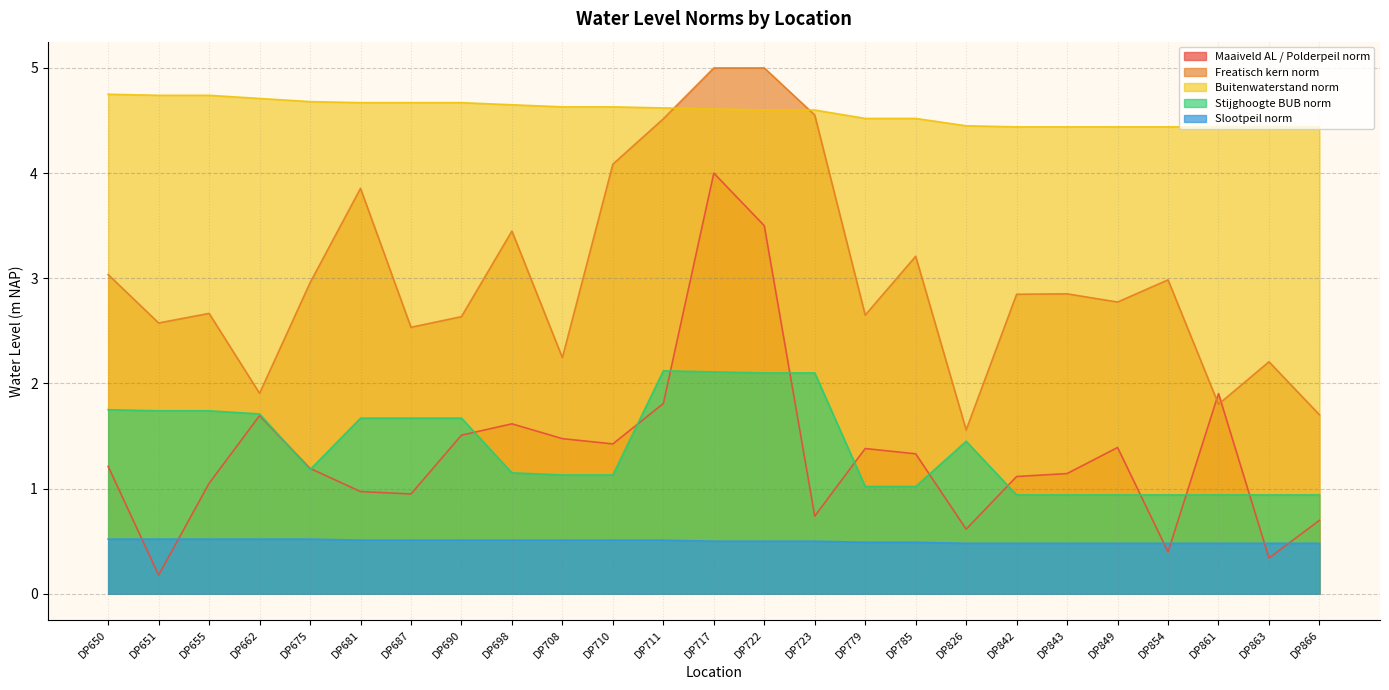

At how many categories does at least one series exceed 4?

25